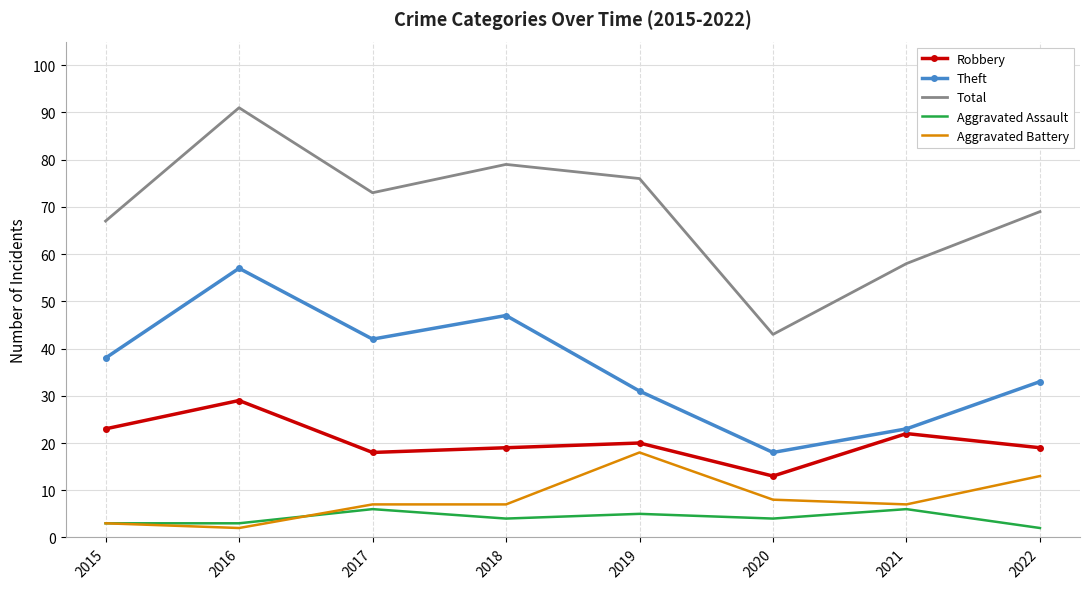

Is it true that Robbery equals 27 at 2019?

False